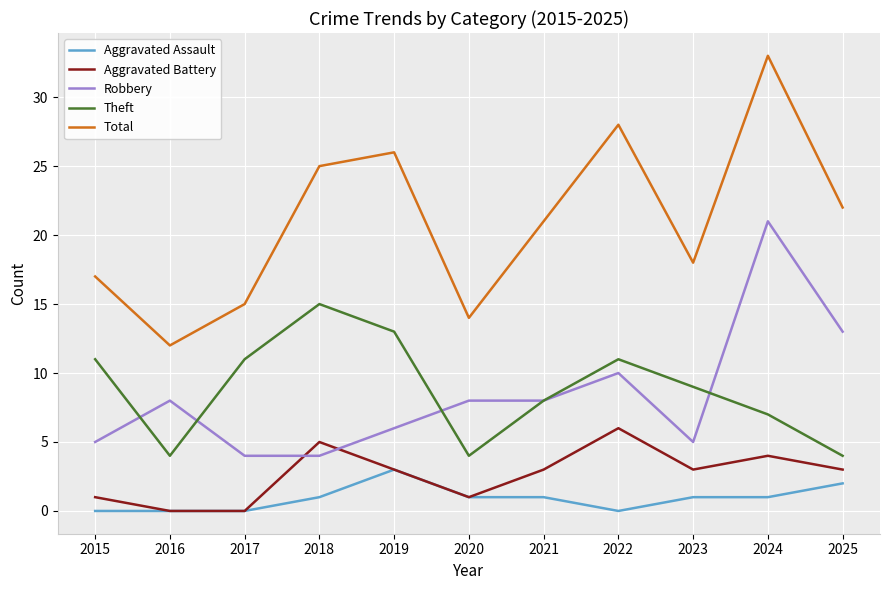

What value does the Theft series have at 2022?

11